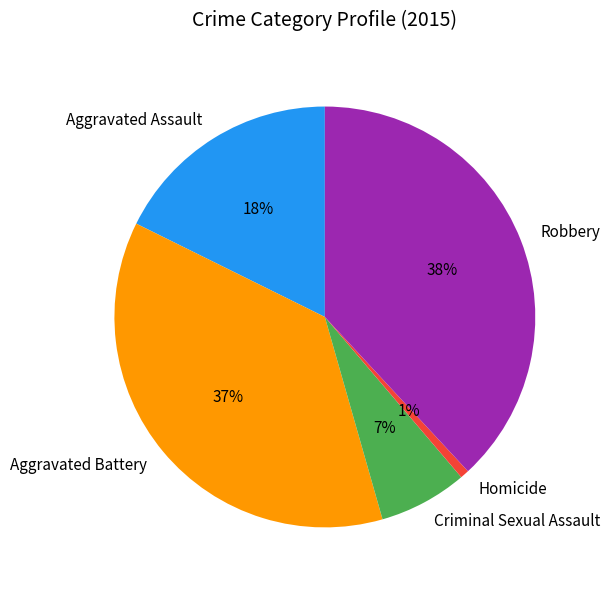

Rank the categories by value from highest to lowest.

Robbery, Aggravated Battery, Aggravated Assault, Criminal Sexual Assault, Homicide